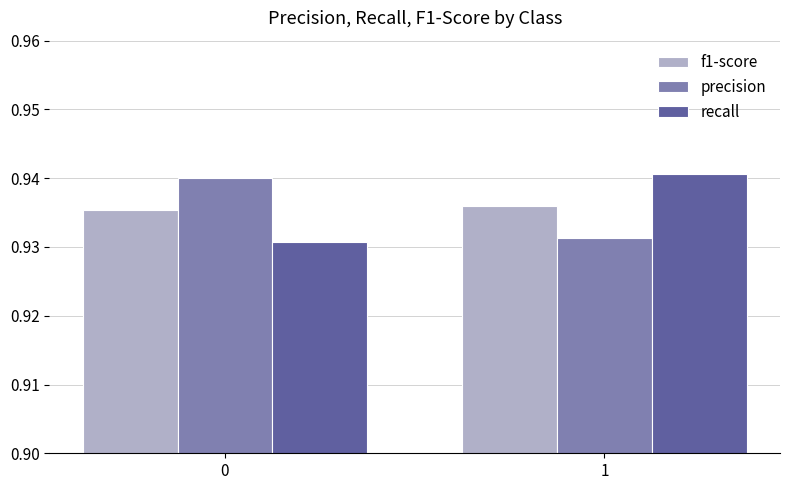

List the labels in order of f1-score value, smallest first.

0, 1